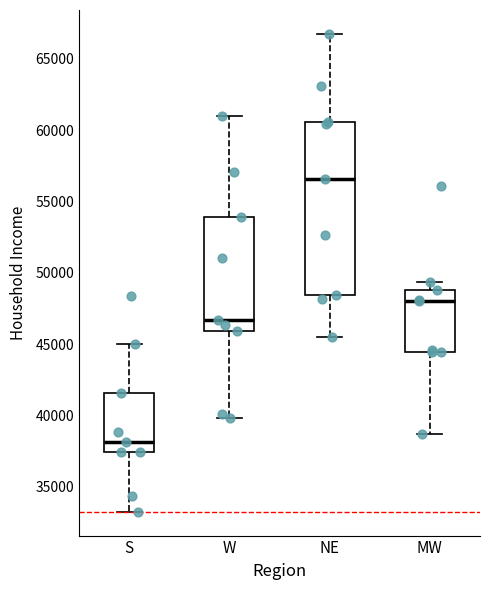

Reading left to right, transcribe this box plot: for each box, give where its median line is, the range the box spans, and where its two whiskers end, as read against the y-axis. The values are not printed on the chart, so give them approximately, as read against the axis.

S: median 38000, box 37500 to 41500, whiskers 33500 to 45000
W: median 46500, box 46000 to 54000, whiskers 40000 to 61000
NE: median 56500, box 48500 to 60500, whiskers 45500 to 67000
MW: median 48000, box 44500 to 49000, whiskers 38500 to 49500